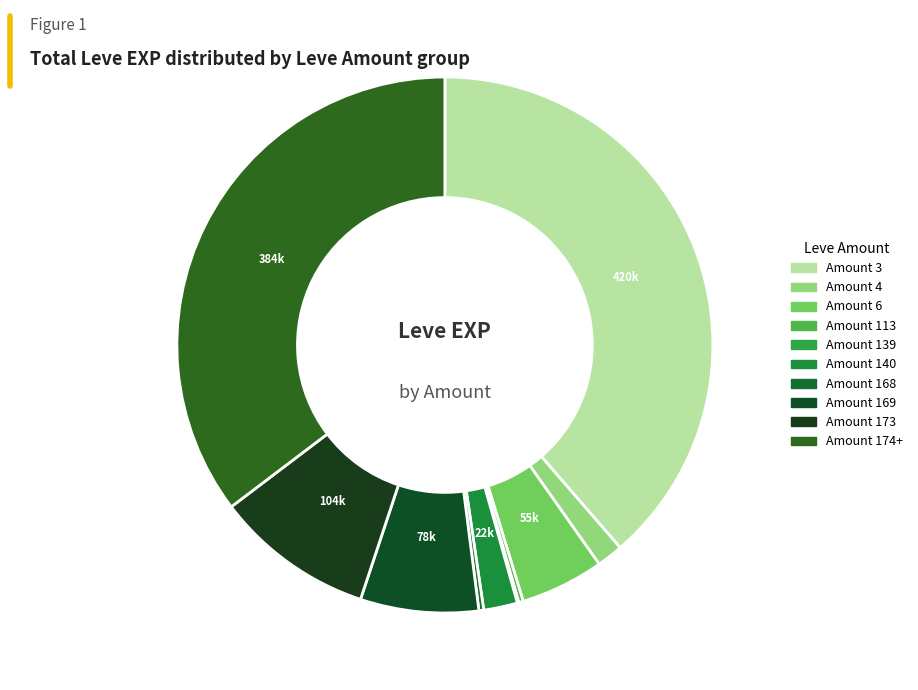

Is there any slice that represents more than half of the pie?

No